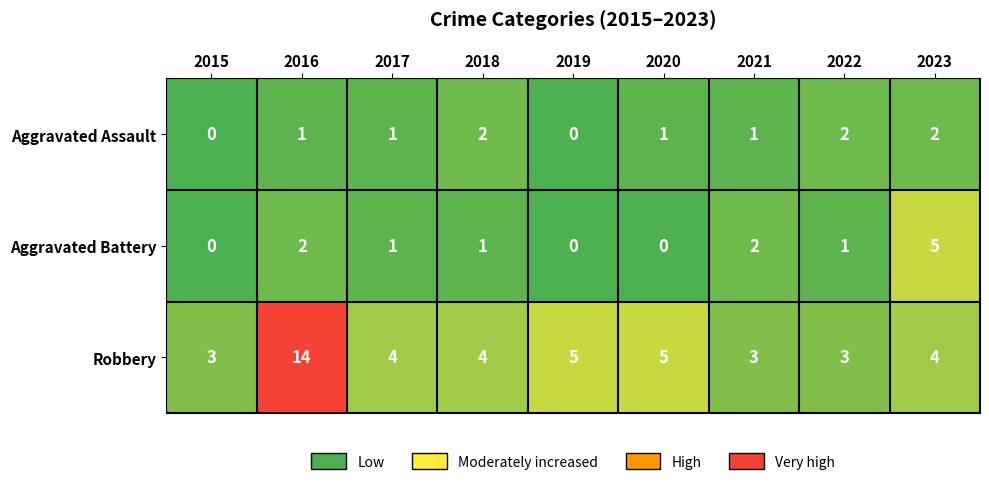

True or false: Robbery has a value of 4 at 2018.

True